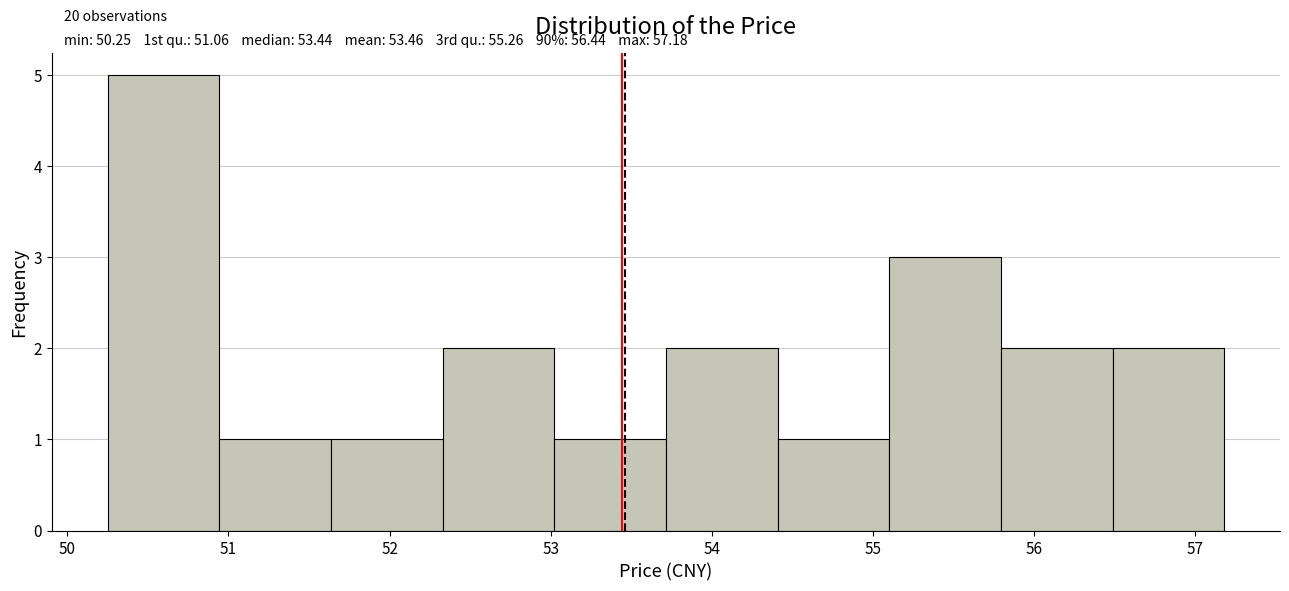

Over which range of the x-axis is the bar tallest?

50.3 to 50.9